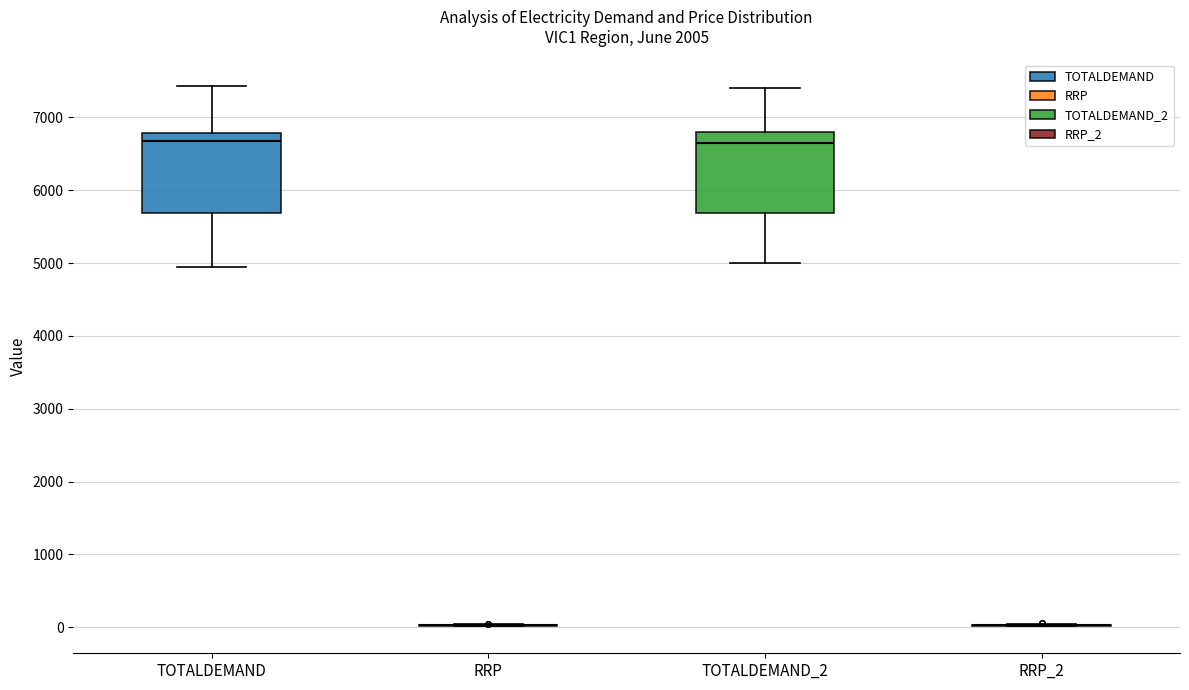

Reading left to right, read every box against the y-axis: the position of its median line, the range the box covers, and the ends of its whiskers. The values are not printed on the chart, so give them approximately, as read against the axis.

TOTALDEMAND: median 6700, box 5700 to 6800, whiskers 4900 to 7400
RRP: box collapsed to a line at 0, whiskers 0 to 0
TOTALDEMAND_2: median 6700, box 5700 to 6800, whiskers 5000 to 7400
RRP_2: box collapsed to a line at 0, whiskers 0 to 0